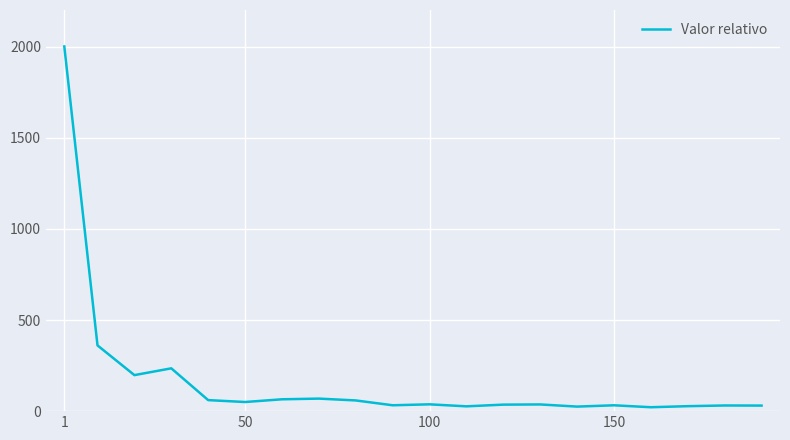

Count the number of values greater than 37.

10